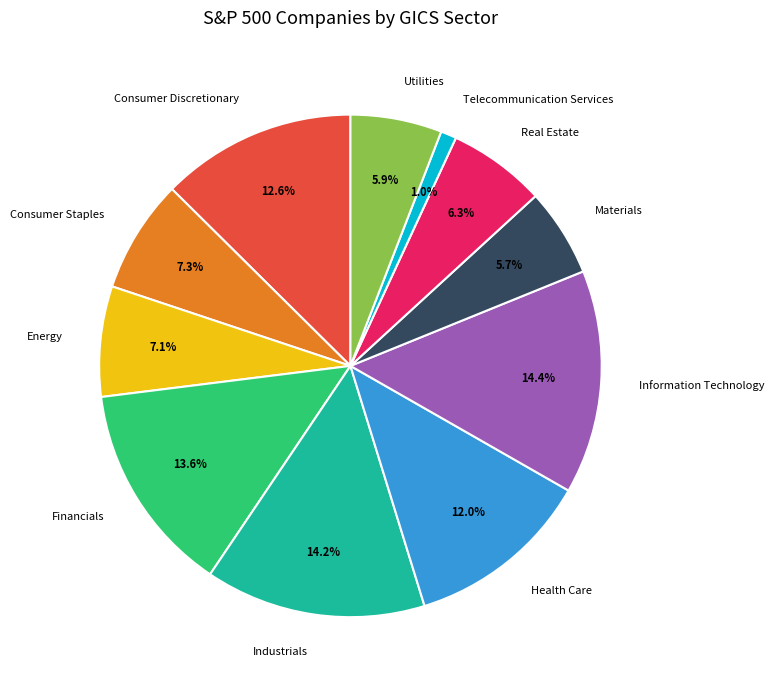

What is the ratio of the value at Utilities to the value at Financials?

0.4